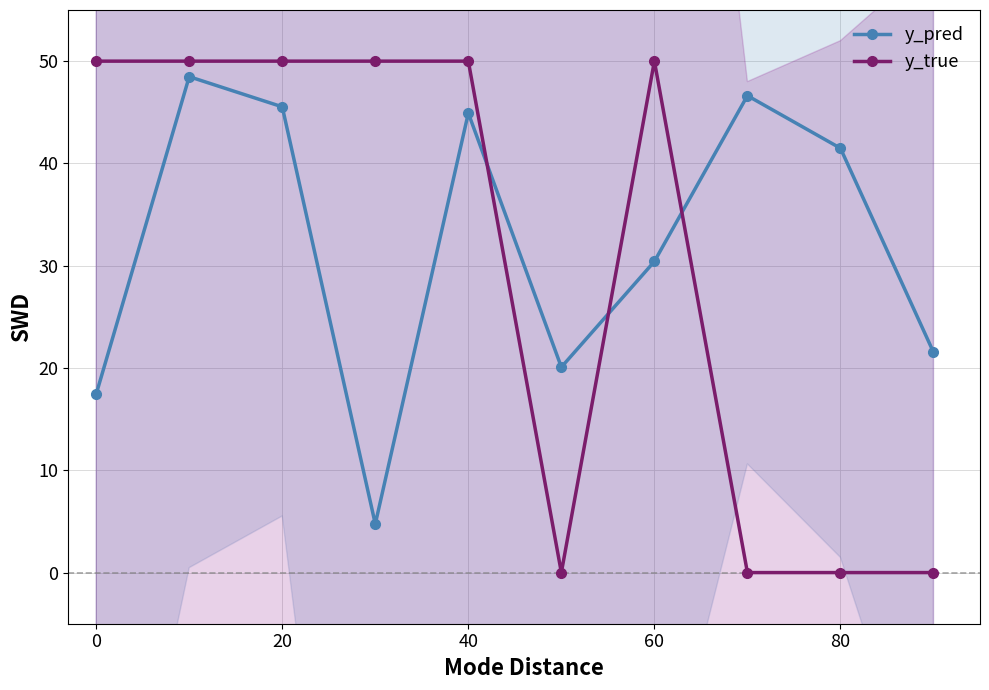

What is the maximum value for y_true?

50.0